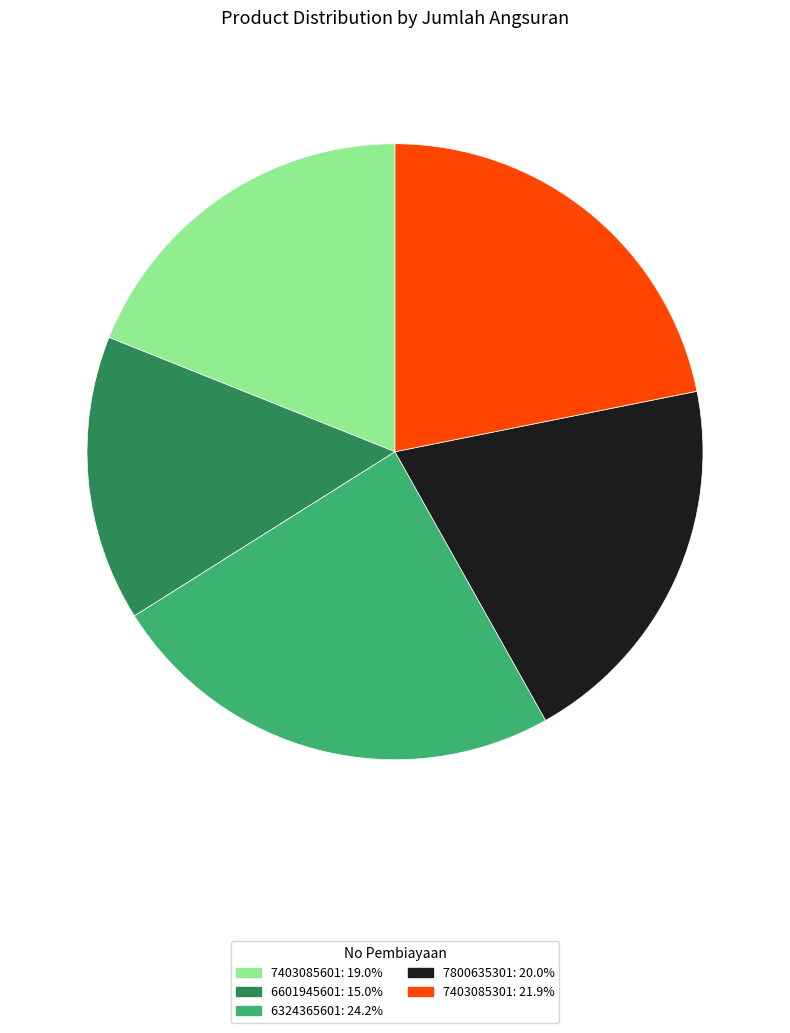

What is the ratio of the value at 7403085301: 21.9% to the value at 7800635301: 20.0%?

1.1